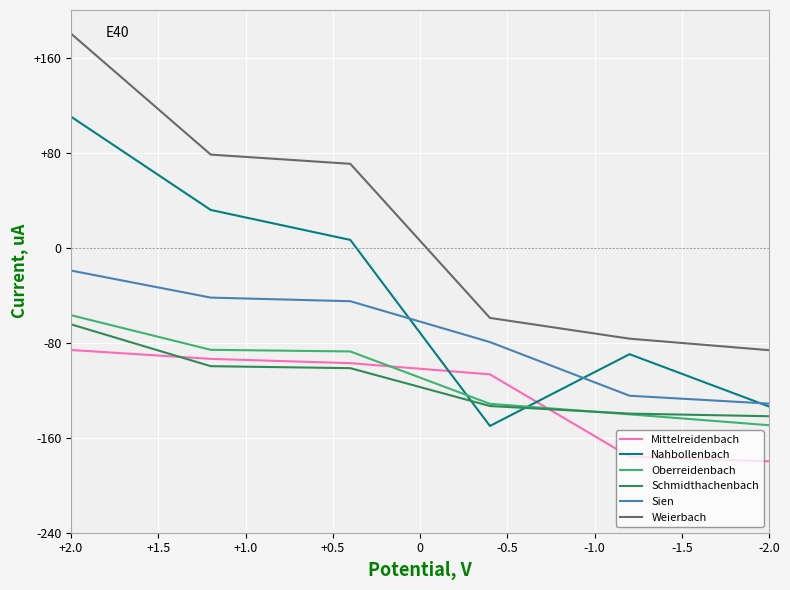

What is the maximum value shown in the chart?

180.0